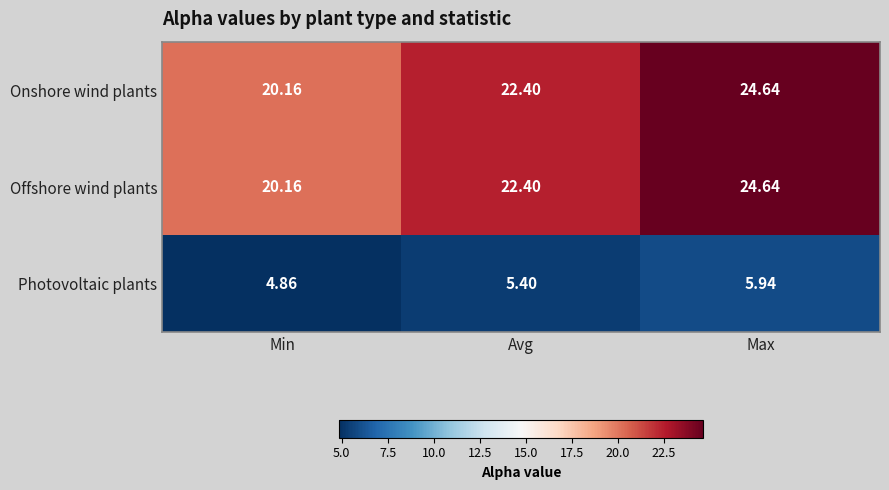

At which label is Photovoltaic plants closest to 5?

Min